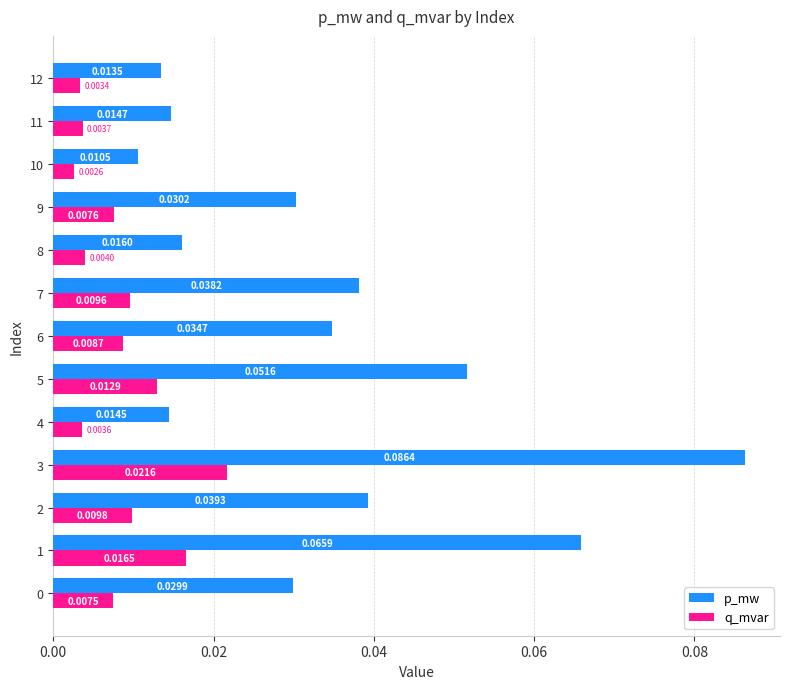

Which series has the largest total across all categories?

p_mw